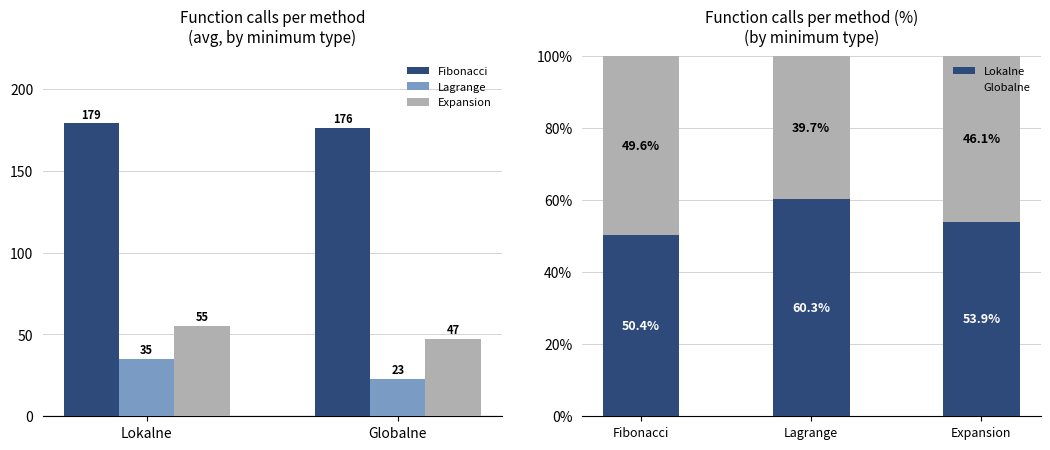

Rank the series by their maximum value, from highest to lowest.

Fibonacci, Expansion, Lagrange